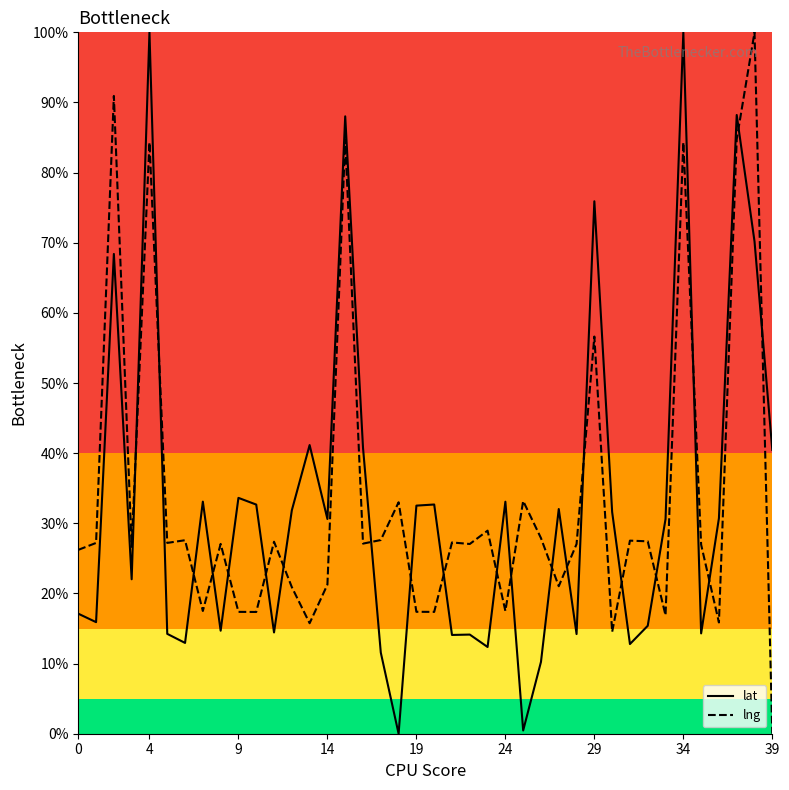

What is the difference between the maximum and minimum values in the lng series?

100.0